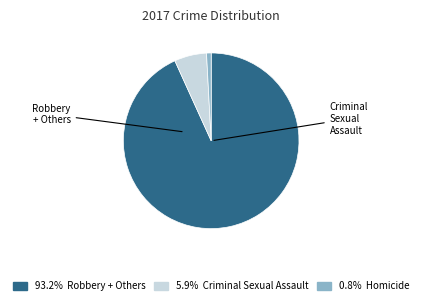

Is there any slice that represents more than half of the pie?

Yes